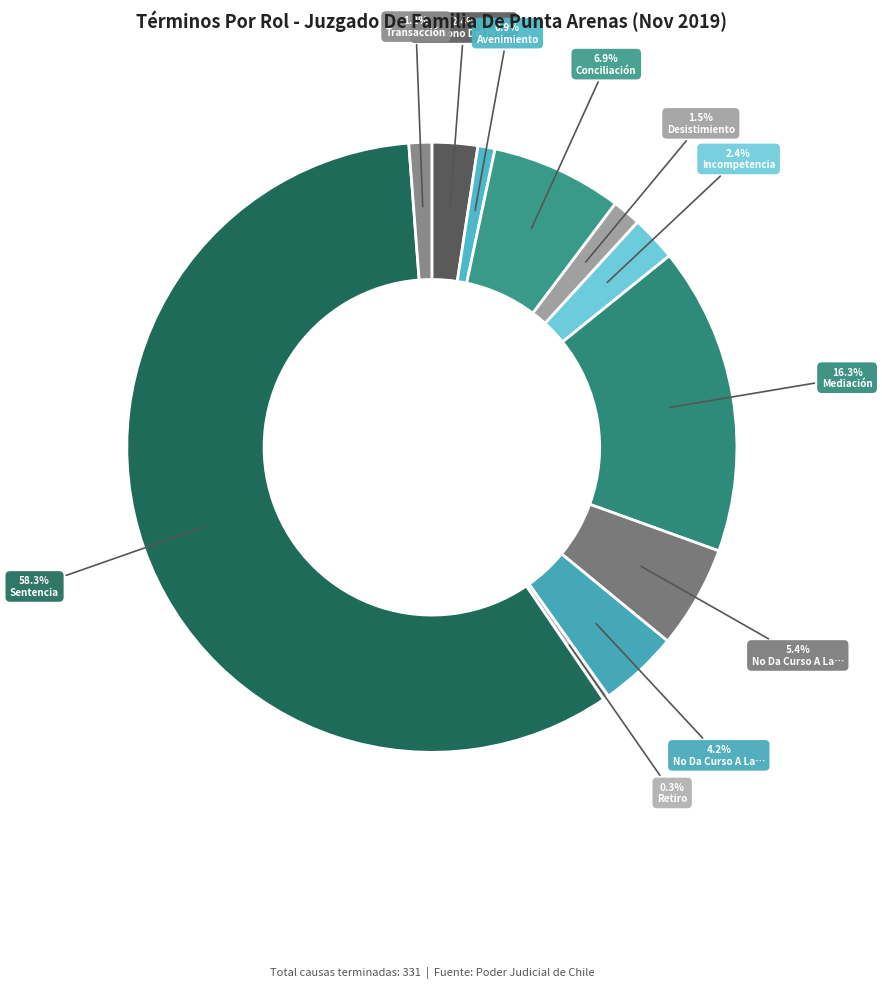

Which slice is the smallest?

Retiro